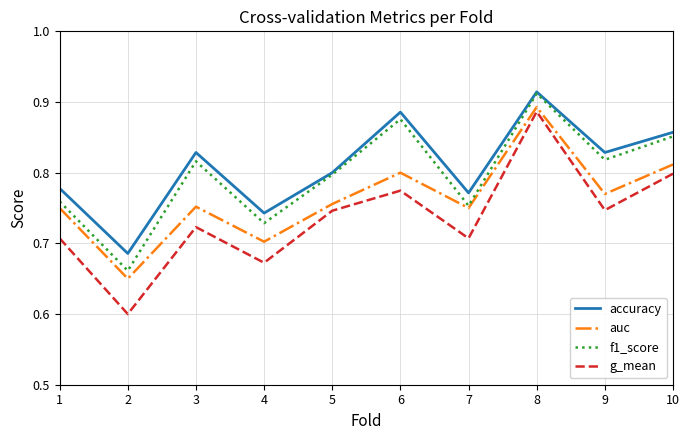

What is the spread (max minus min) of values at 5?

0.1